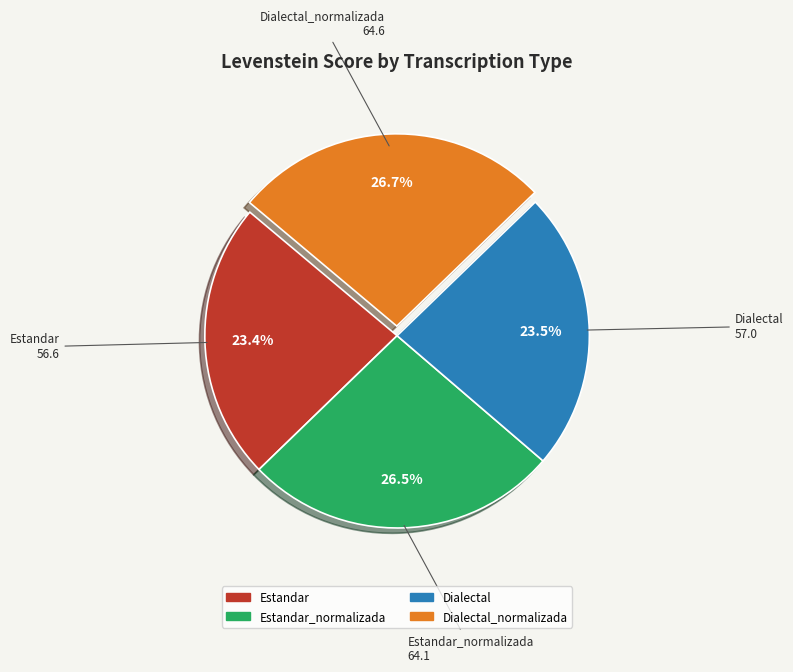

Is there any slice that represents more than half of the pie?

No